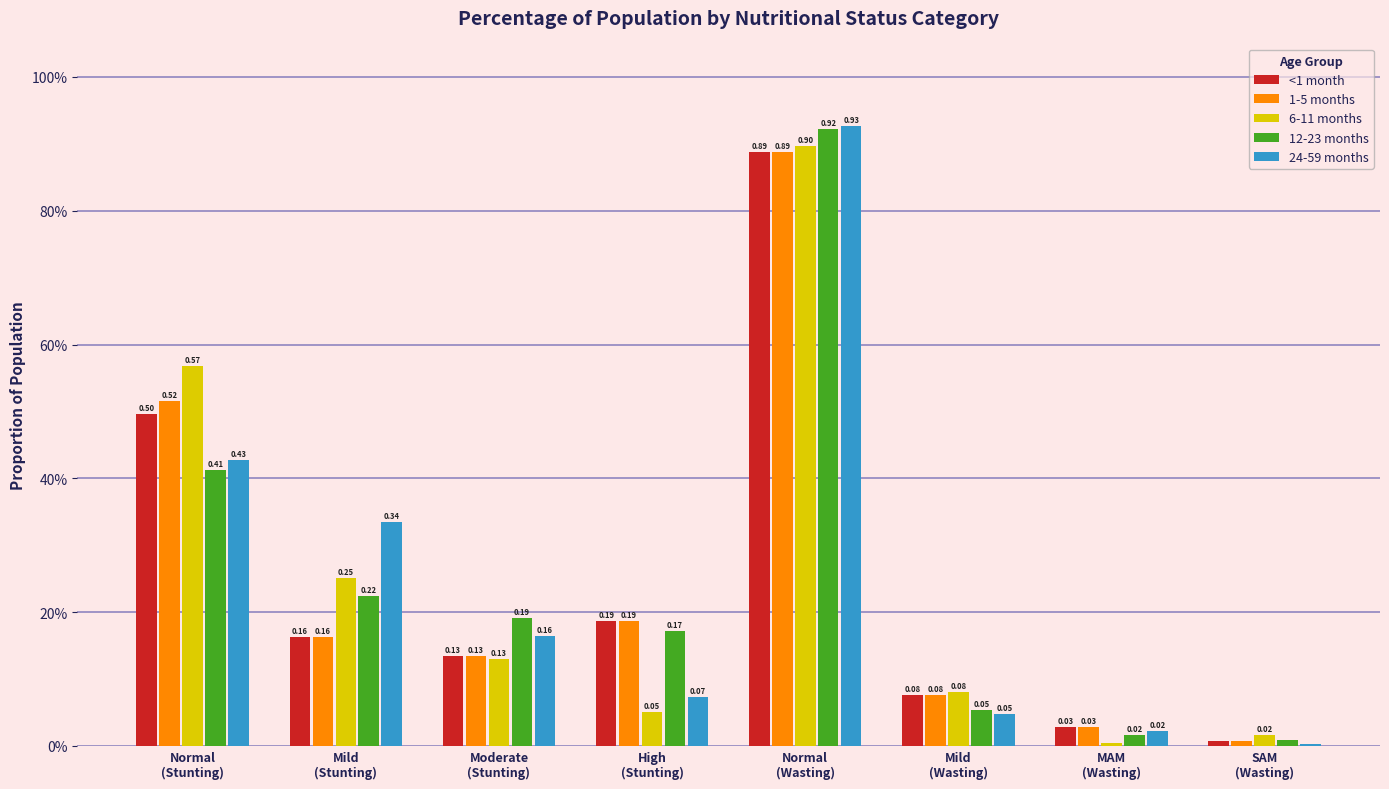

Are the bars horizontal?

No